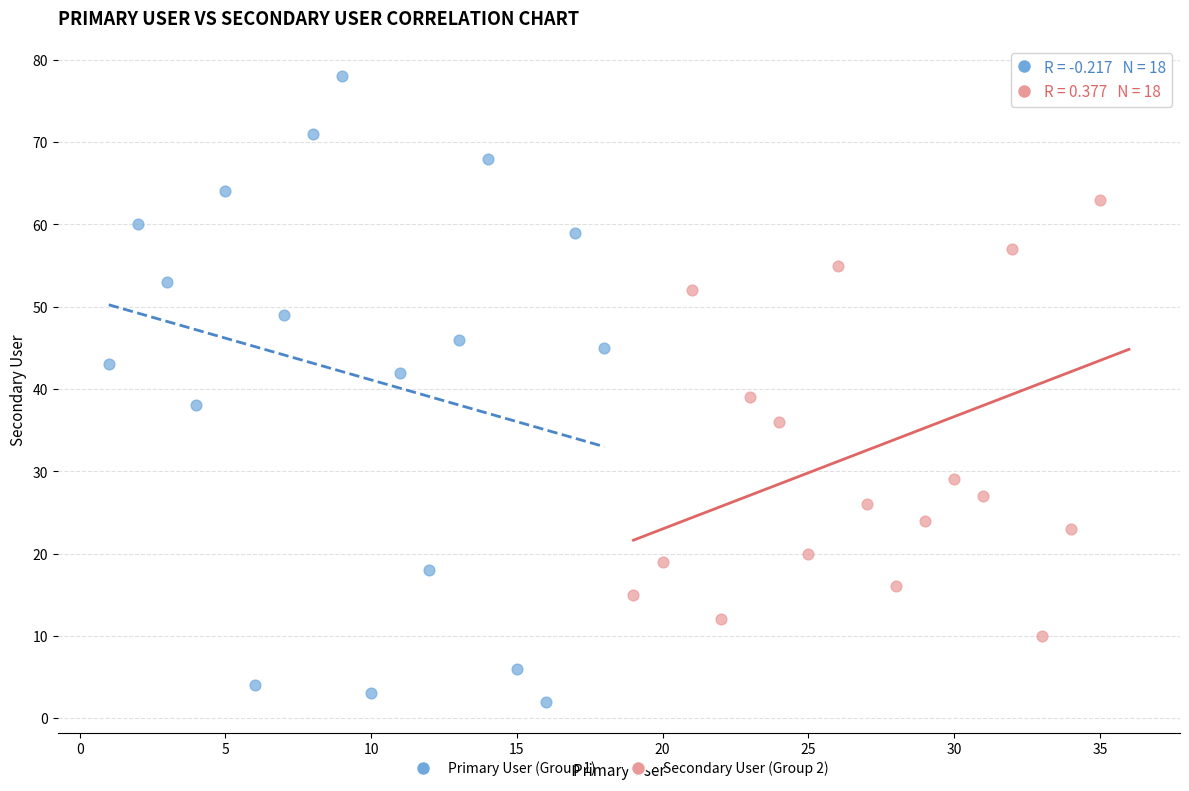

What are all the series names shown in the legend?

Primary User (Group 1), Secondary User (Group 2)